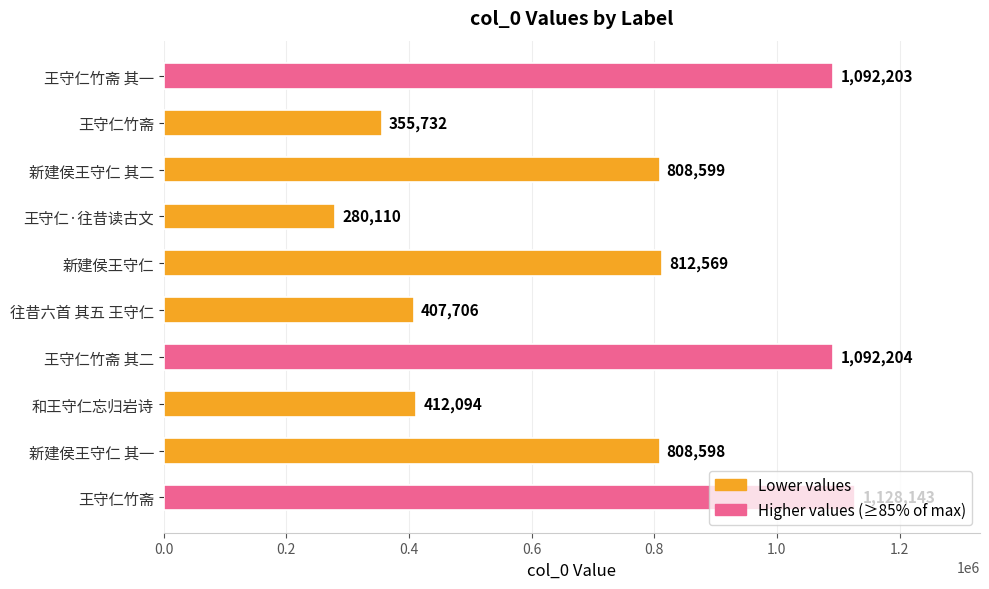

Are the bars horizontal?

Yes